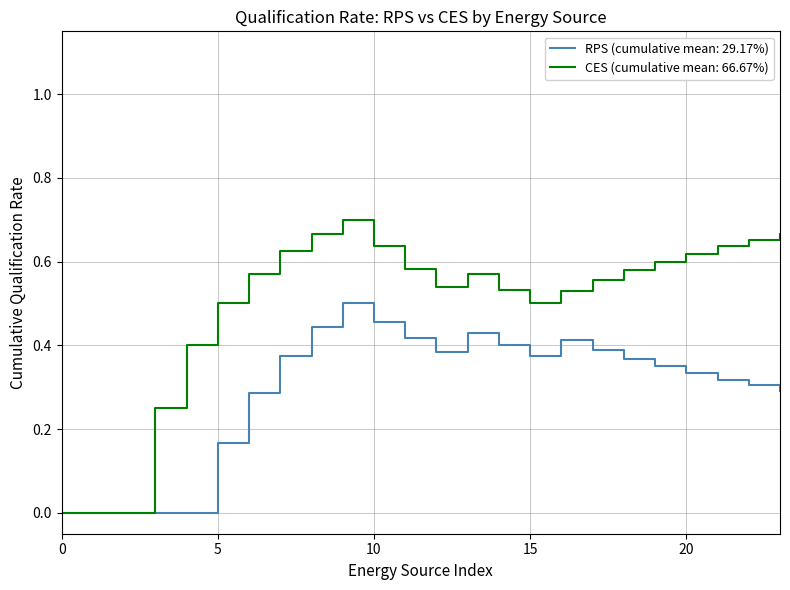

Which series has the largest total across all categories?

CES (cumulative mean: 66.67%)